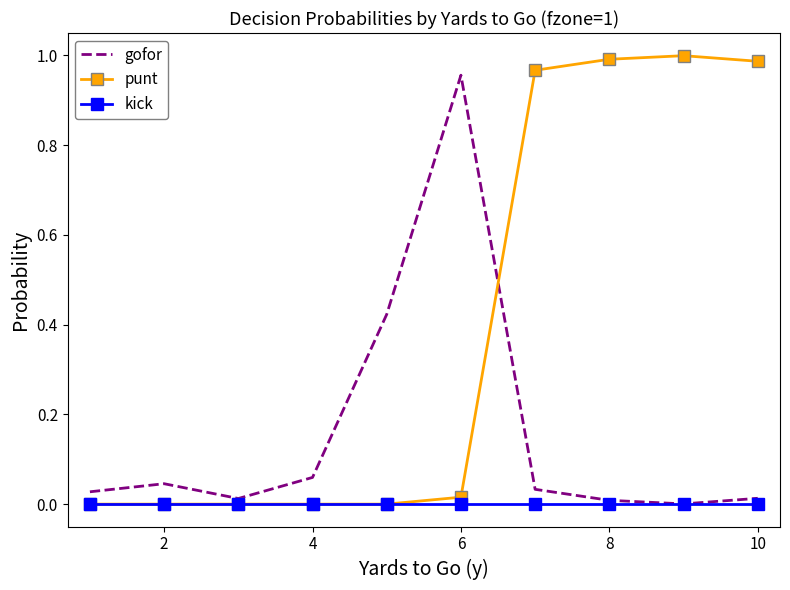

After their last crossing, which series has the higher values: punt or gofor?

punt